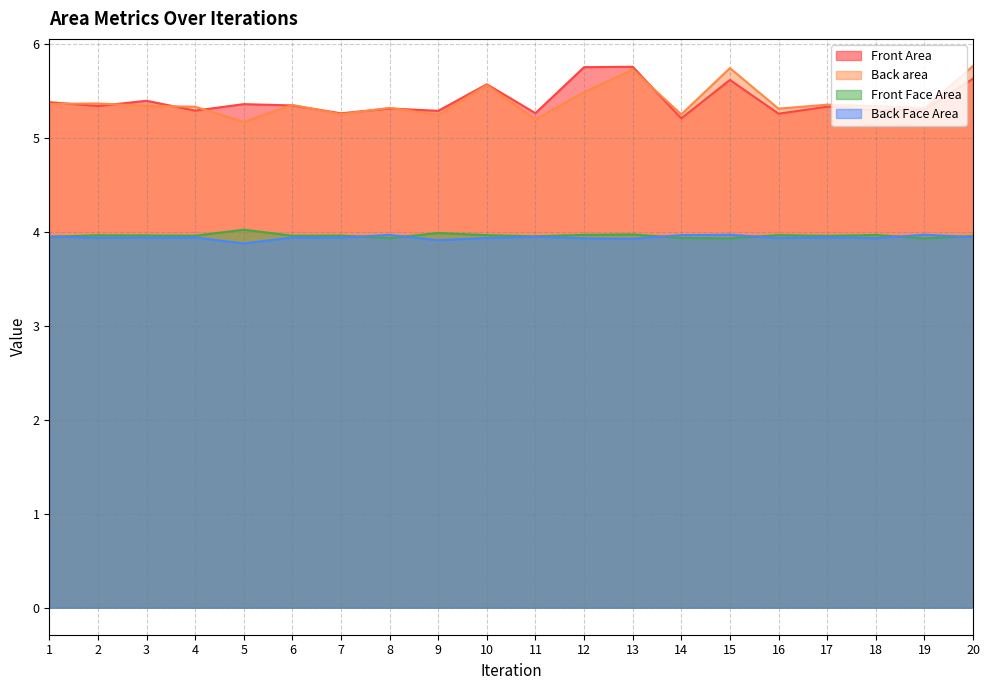

True or false: Back Face Area and Front Face Area intersect in this chart.

True